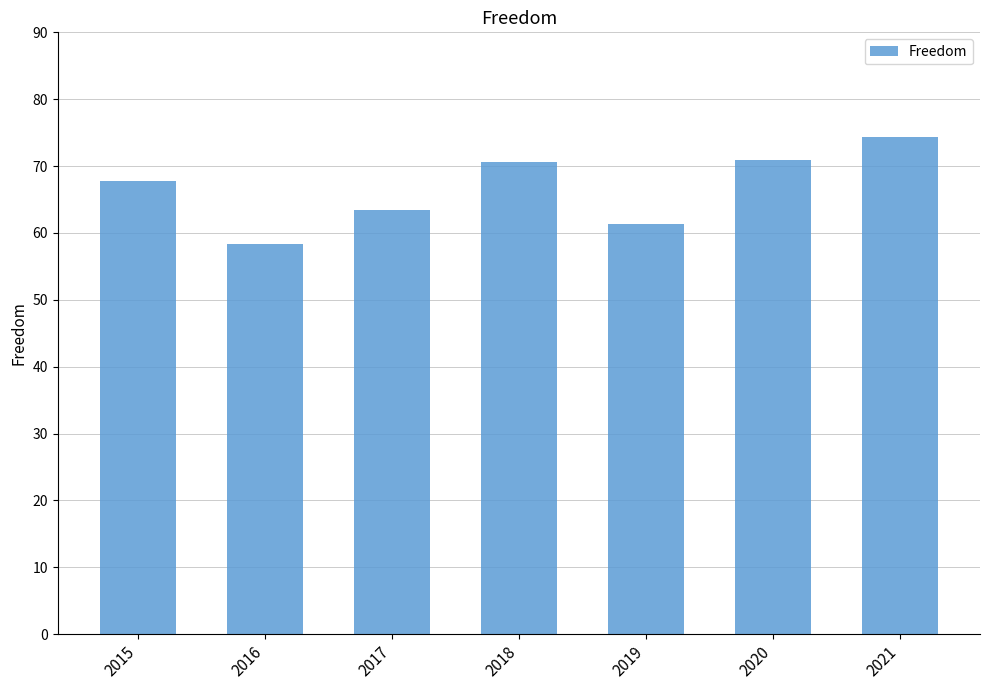

Which has a higher value, 2021 or 2020?

2021